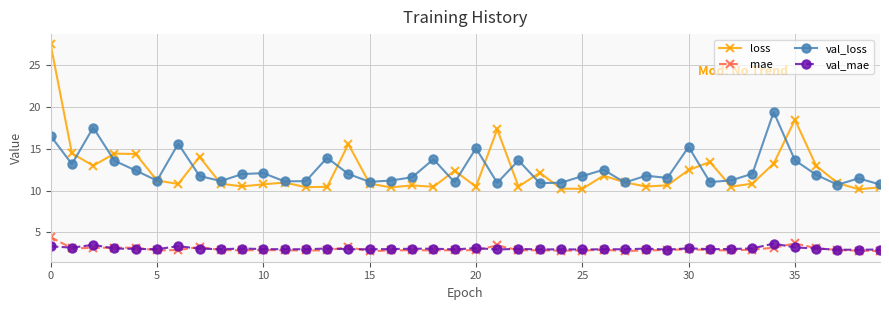

True or false: val_mae and val_loss intersect in this chart.

False